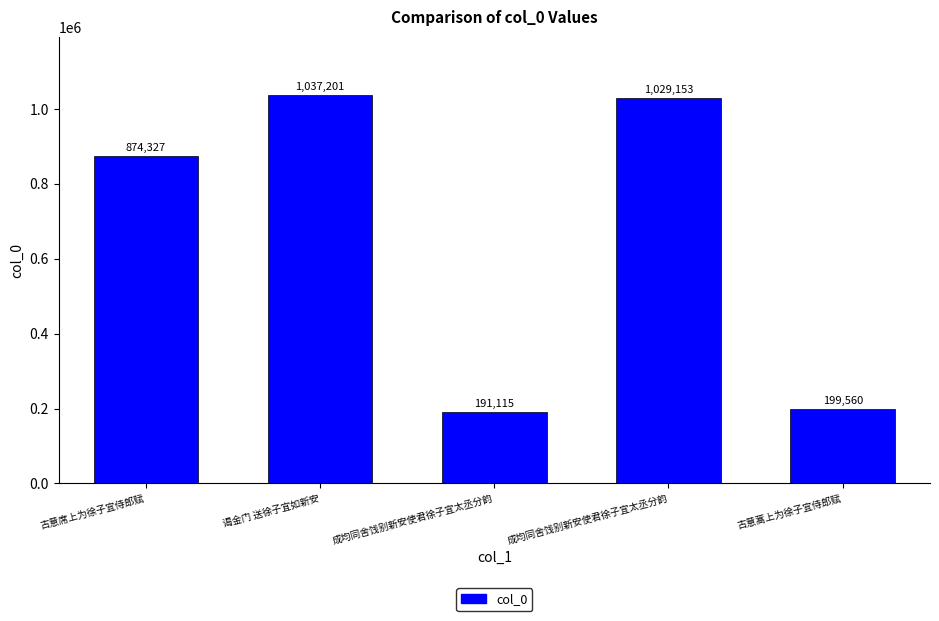

Approximately how many times larger is the value at 古意席上为徐子宜侍郎赋 compared to 谒金门 送徐子宜如新安?

0.8